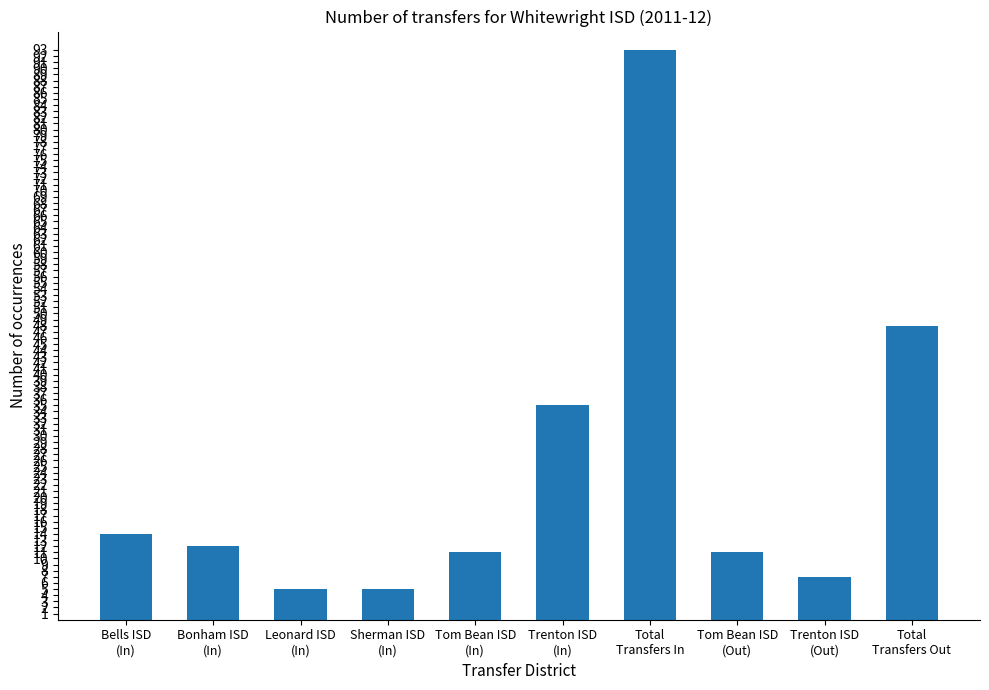

The chart shows a value of 17 at Tom Bean ISD
(Out). True or false?

False